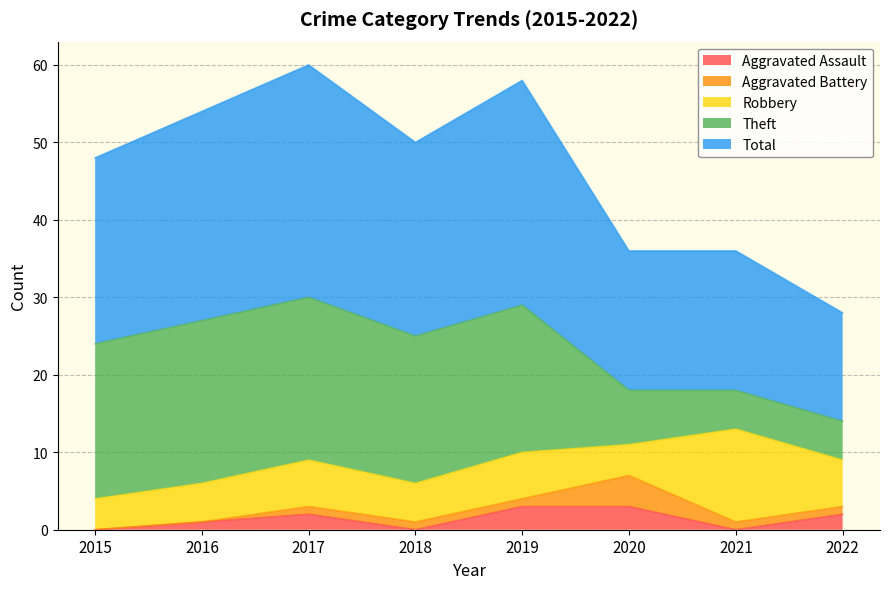

What is the value of the Theft point at the 4th from the left?

19